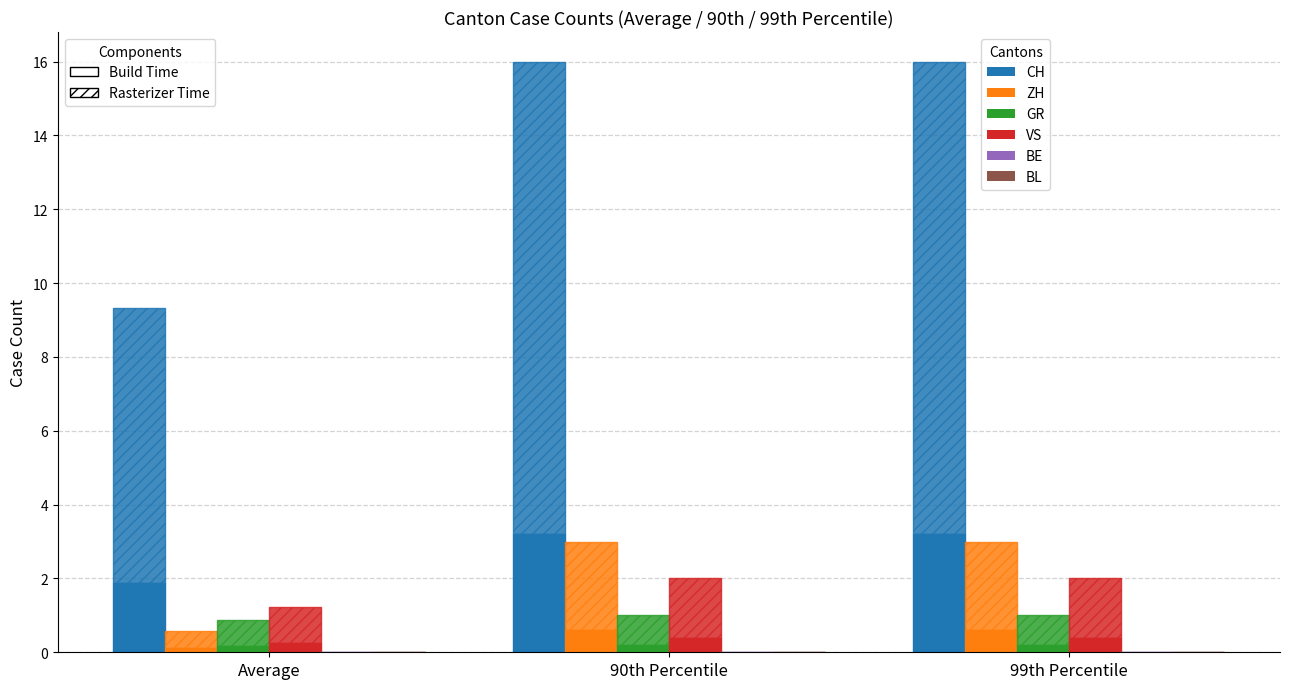

The CH series shows 7.5 at Average. True or false?

True